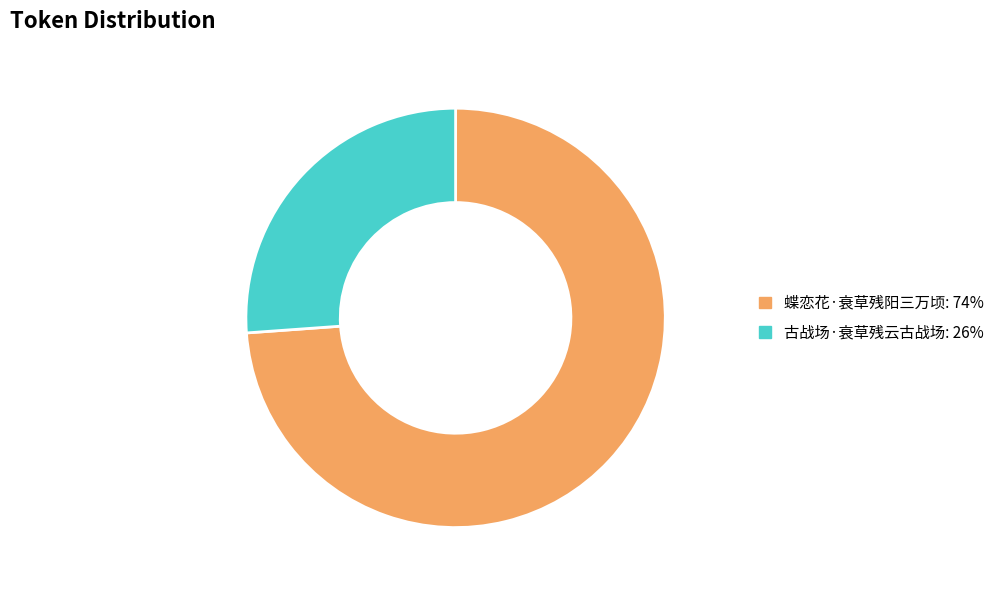

Does any single category account for the majority?

Yes